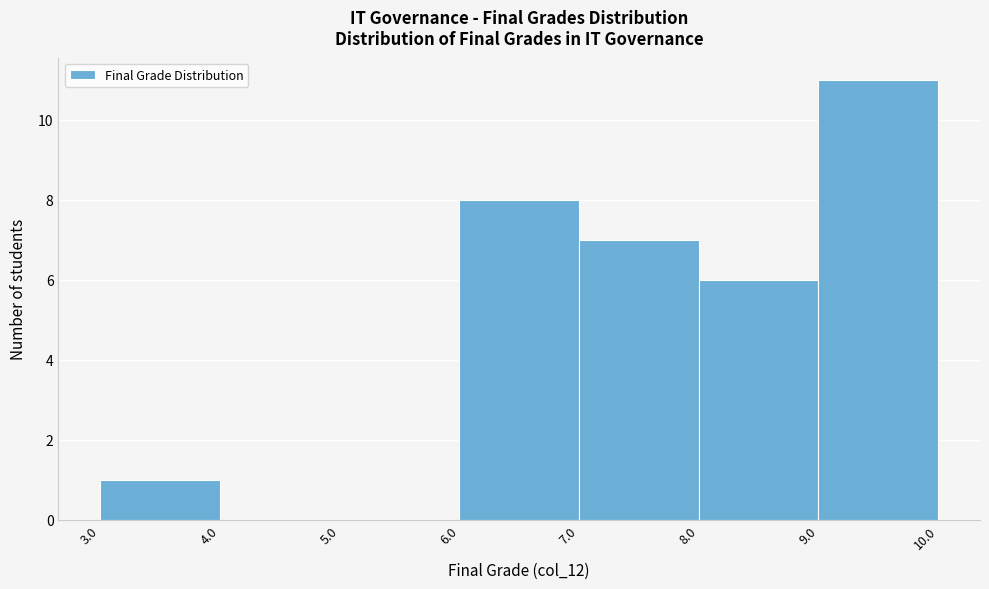

Reading left to right, list every bar in this chart as the range it spans on the x-axis followed by its height. The values are not printed on the chart, so give them approximately, as read against the axis.

3.0 to 4.0: 1
4.0 to 5.0: 0
5.0 to 6.0: 0
6.0 to 7.0: 8
7.0 to 8.0: 7
8.0 to 9.0: 6
9.0 to 10.0: 11